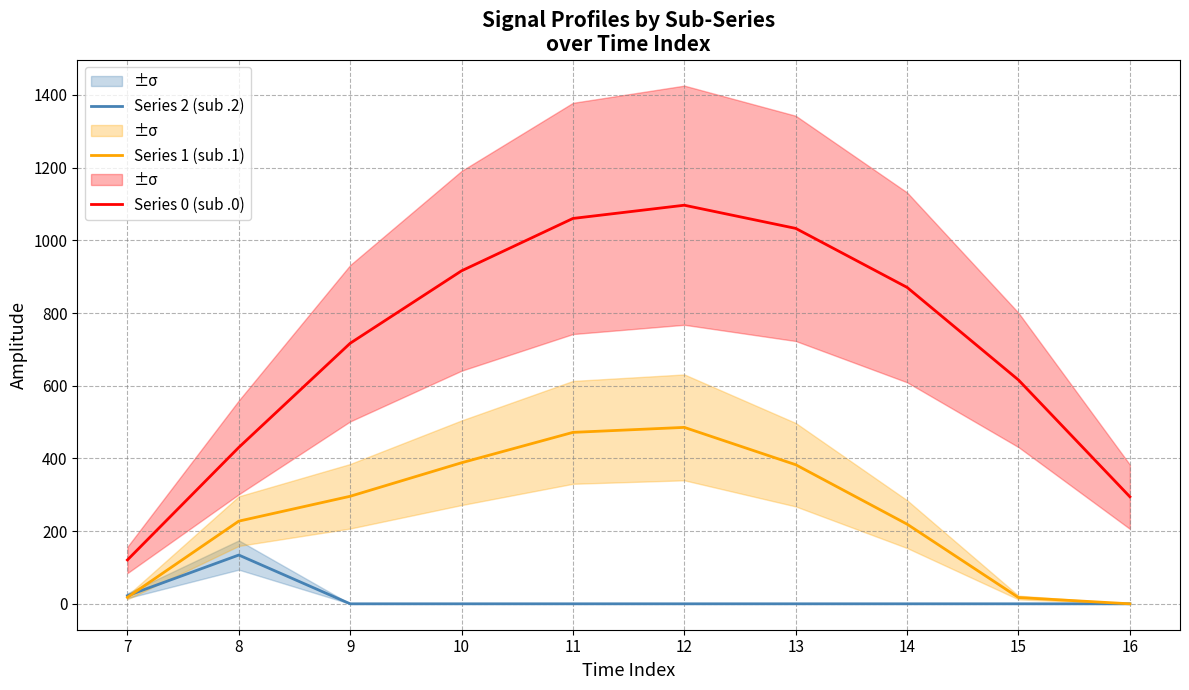

True or false: Series 2 (sub .2) has a value of 0.0 at 11.

True